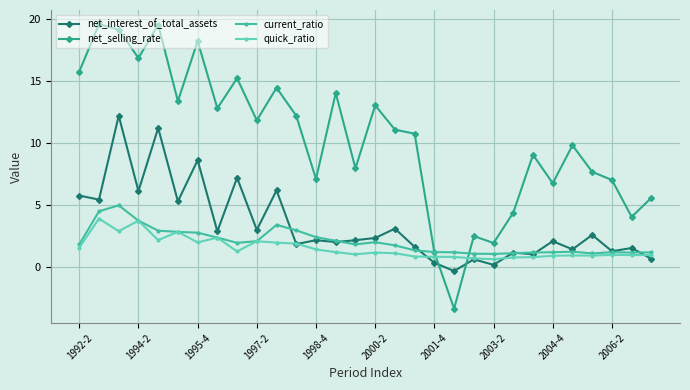

Which series has the largest range (max minus min)?

net_selling_rate